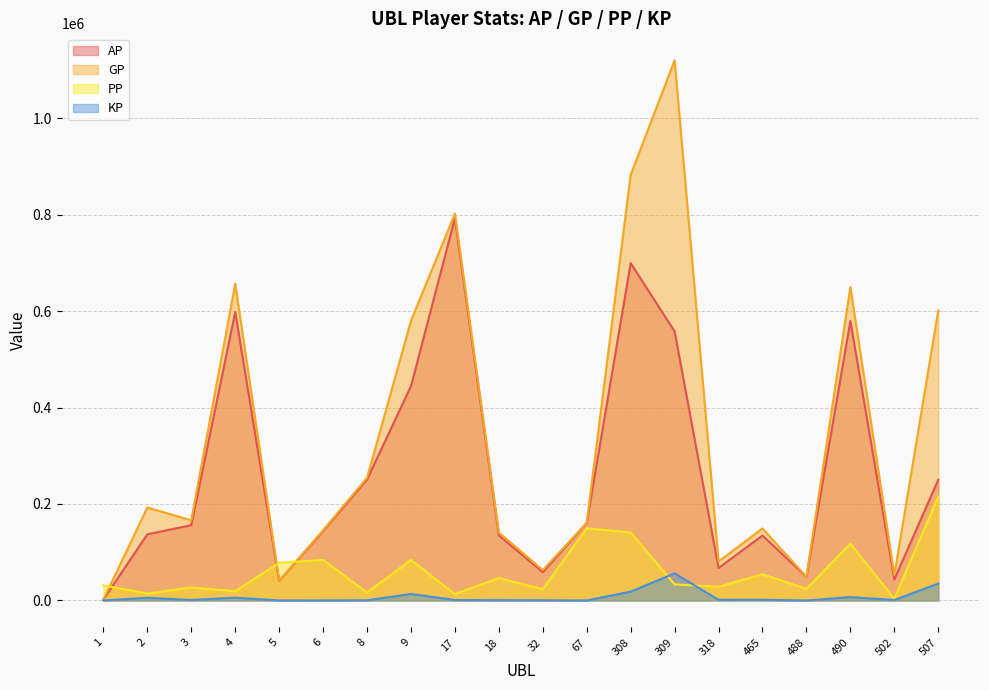

Where does the PP series first go above 33358?

5